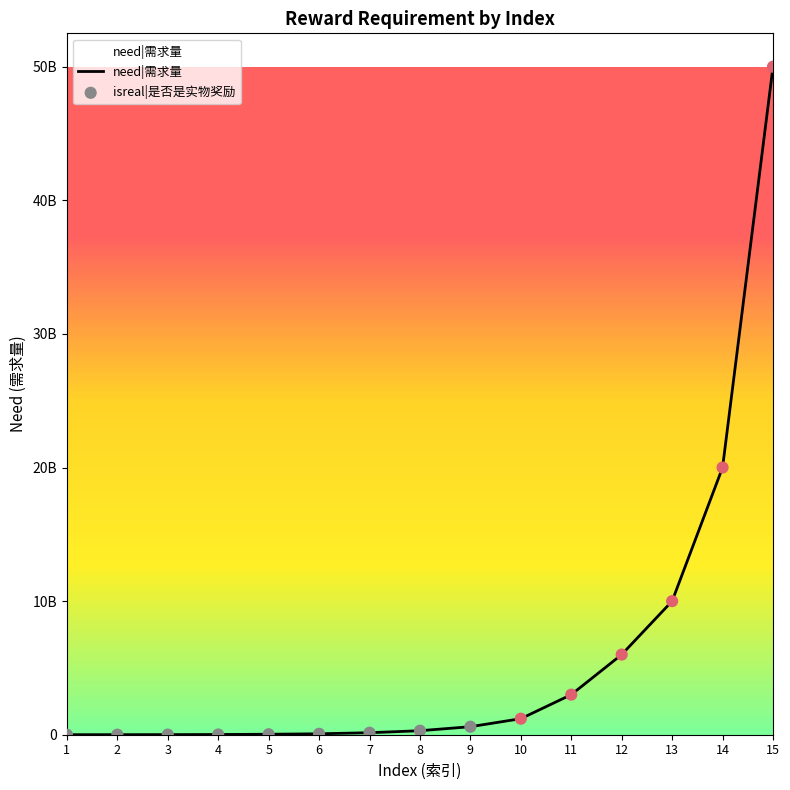

What is the change in value from 4 to 14?

+19984000000